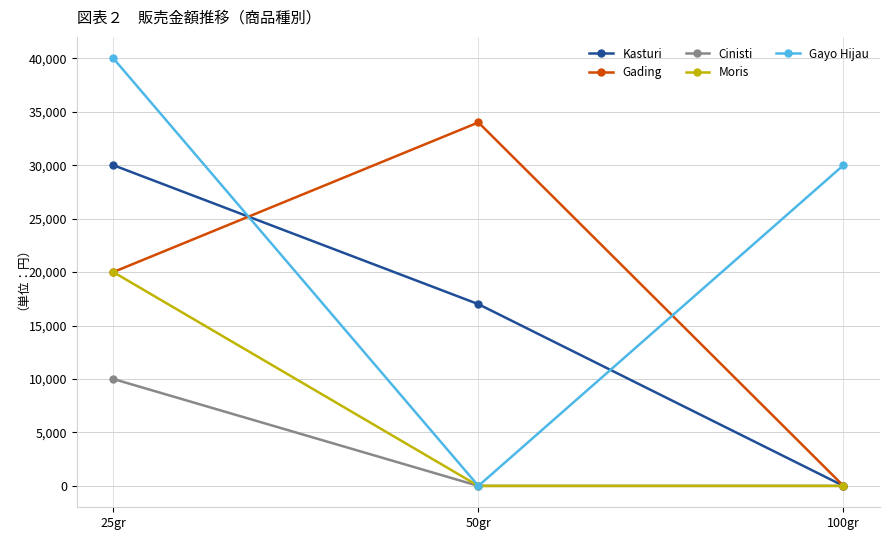

What is the sum of all Moris values?

20000